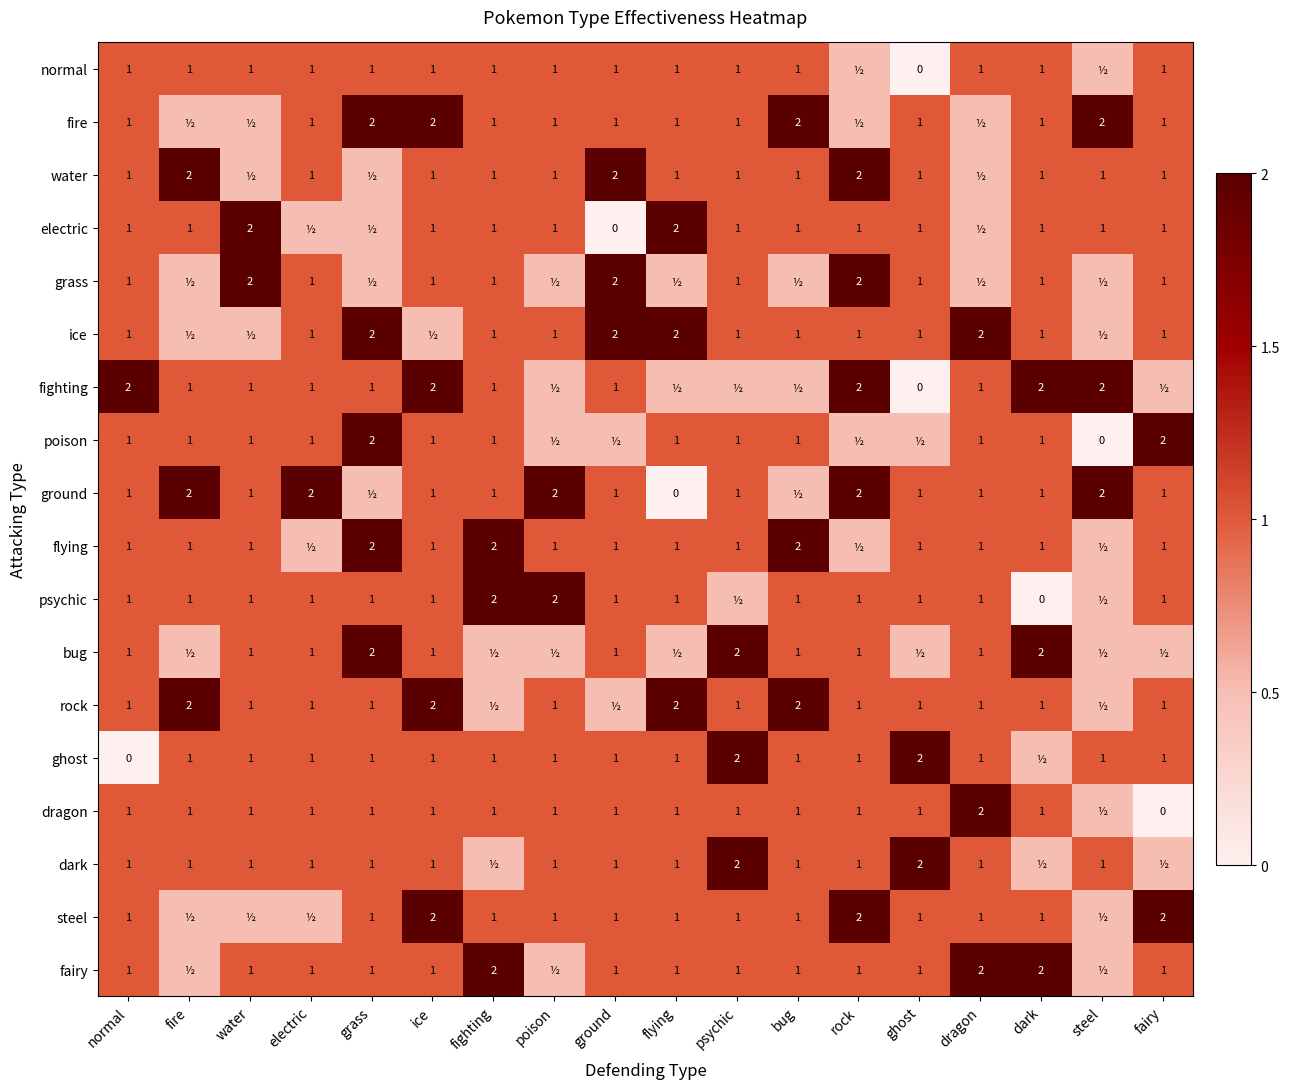

True or false: ground has a value of 2.6 at steel.

False